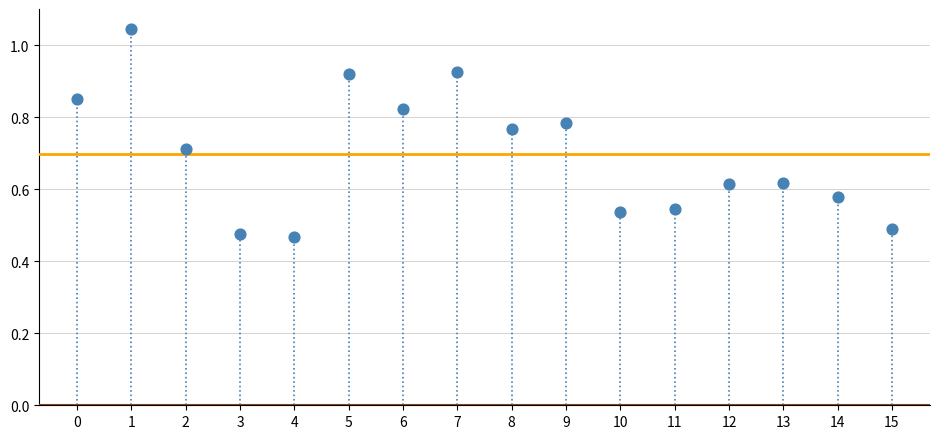

Count the number of points in this scatter plot.

16